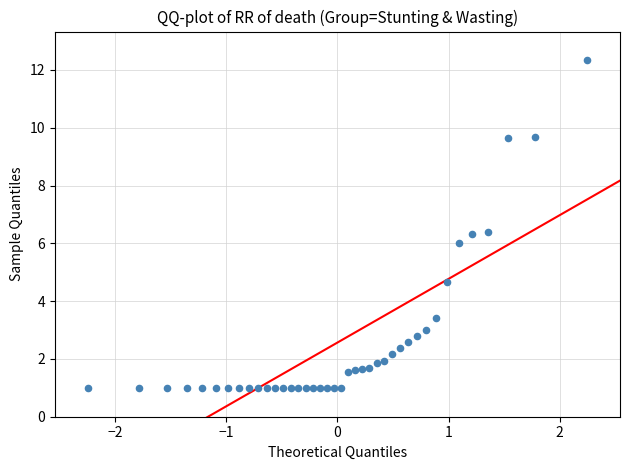

What is the range of X values (max minus min)?

4.5